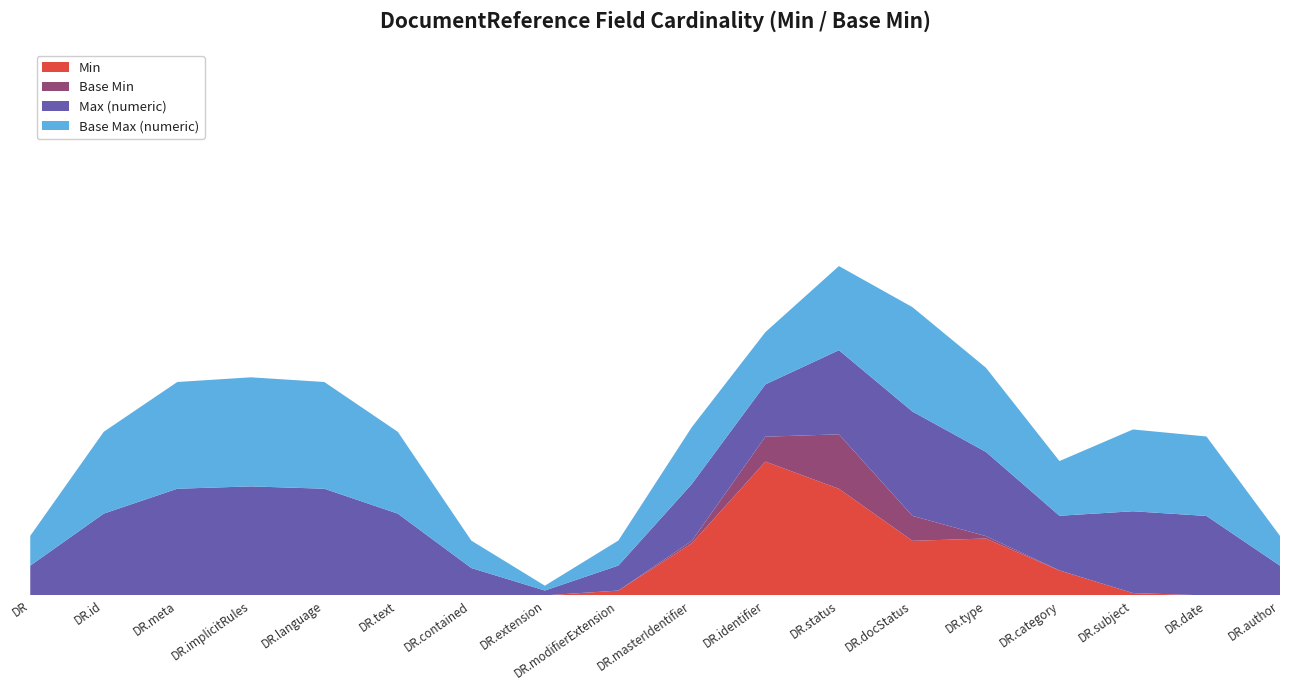

Does the chart have visible grid lines?

No